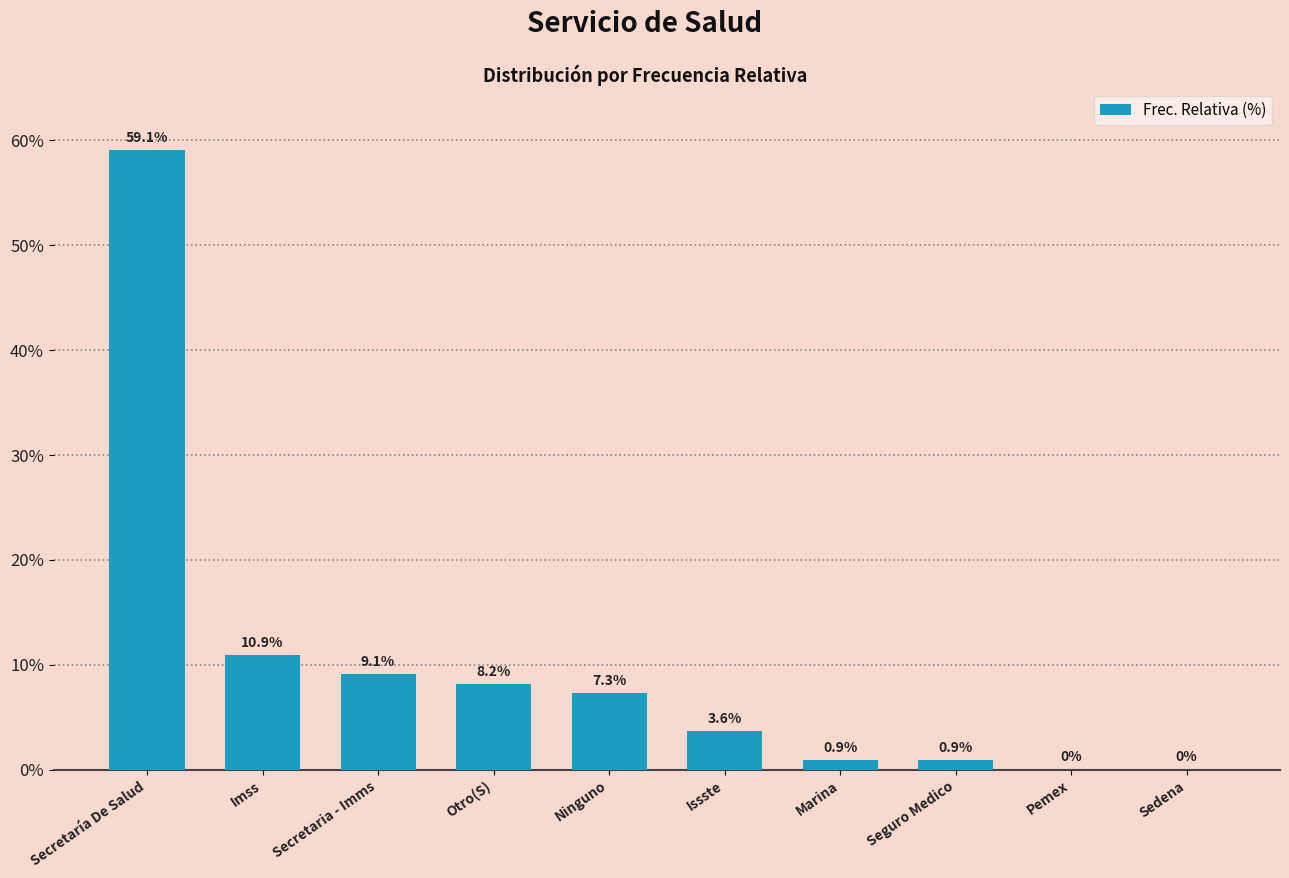

What position from the right is Marina?

4